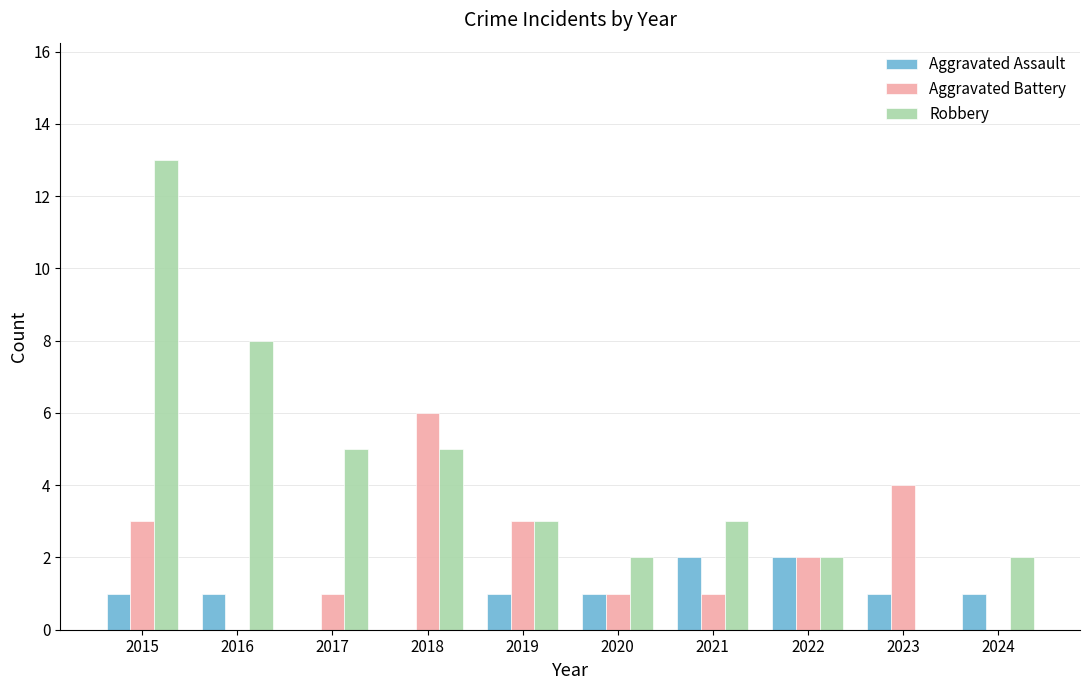

How many groups of bars are there?

10